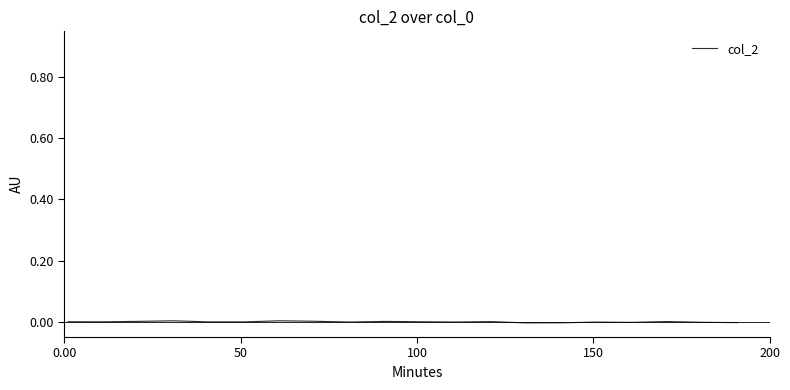

Does the chart display data point markers on the line(s)?

No